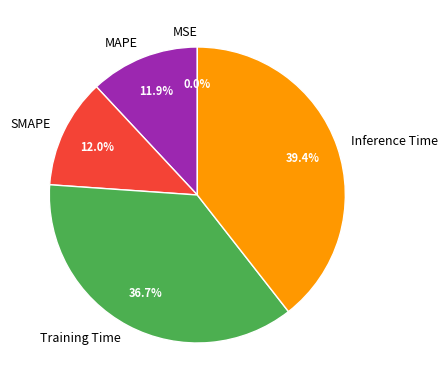

Is there any slice that represents more than half of the pie?

No